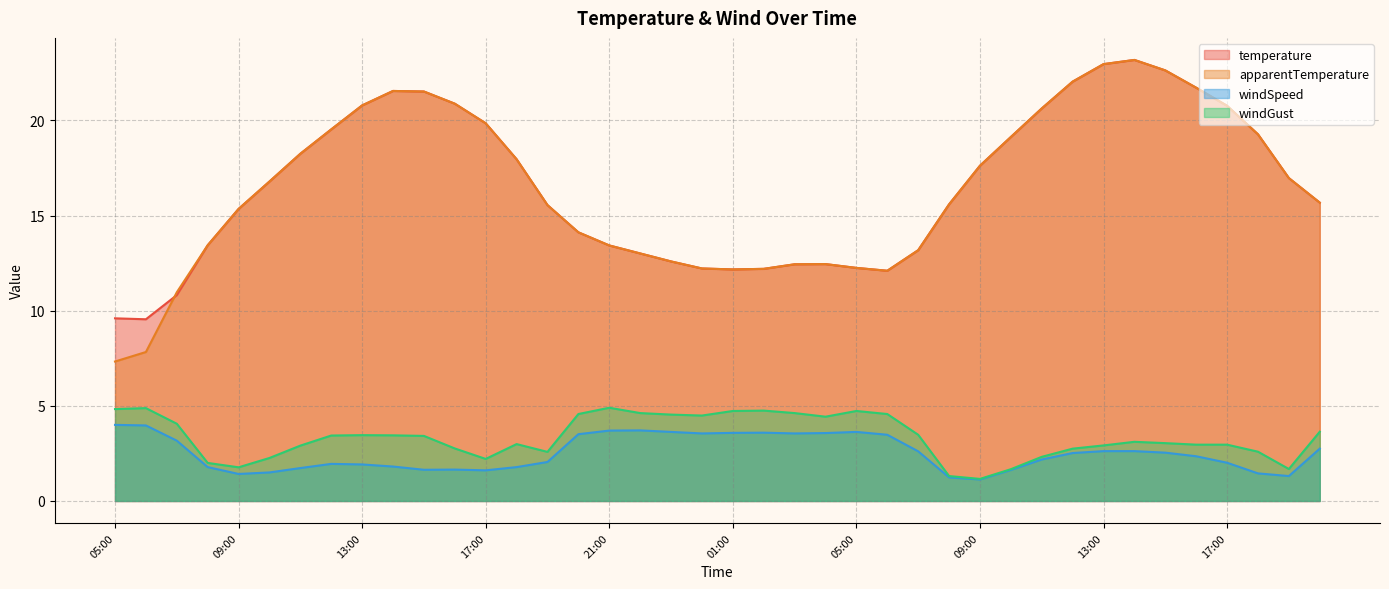

What is the total value across all series at 15:00?

48.1